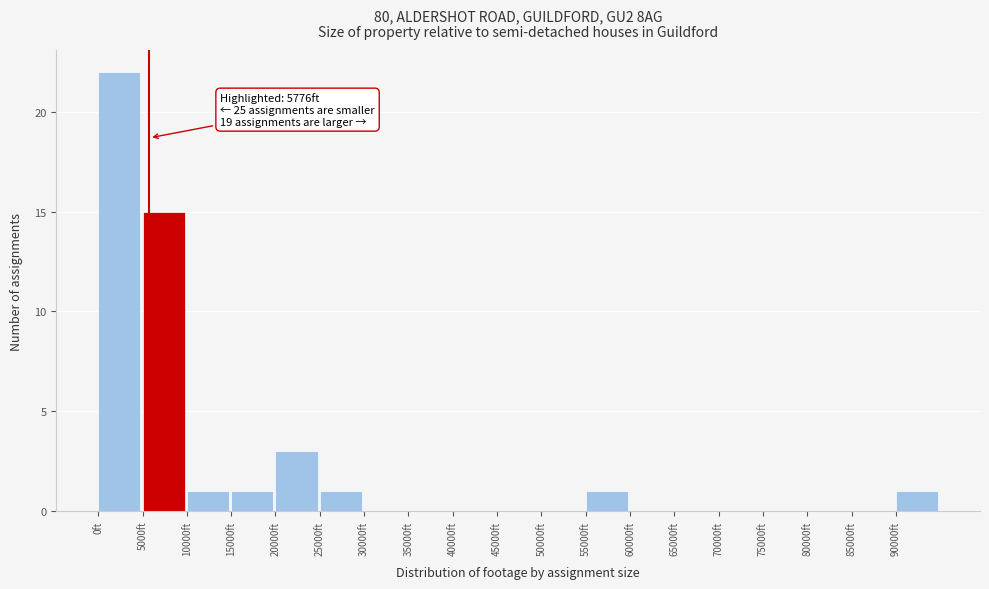

Which range on the x-axis has the tallest bar?

0 to 5000